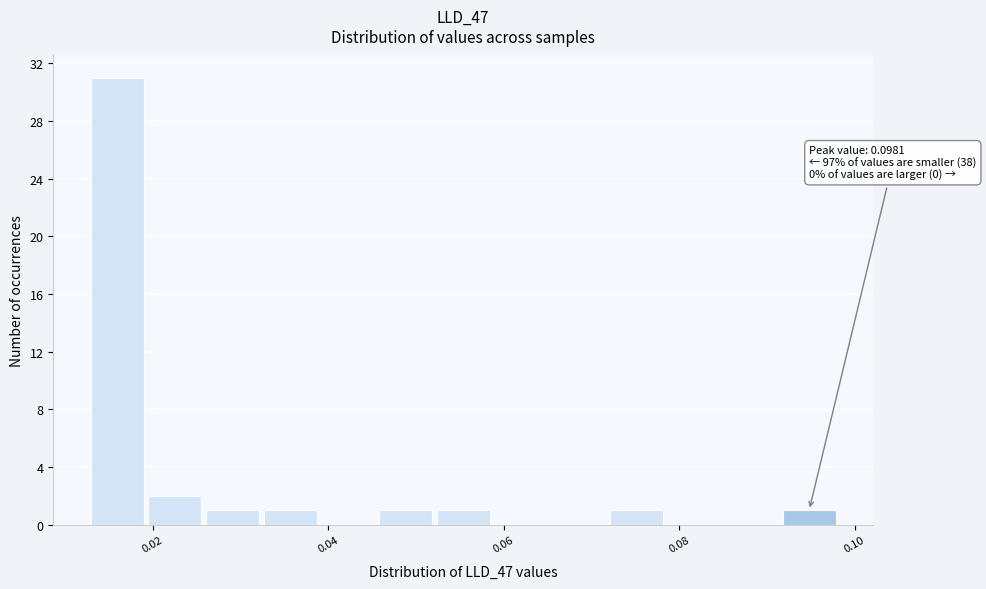

Around what value on the x-axis is the tallest bar? Give the approximate position of its centre, as read against the axis.

0.016